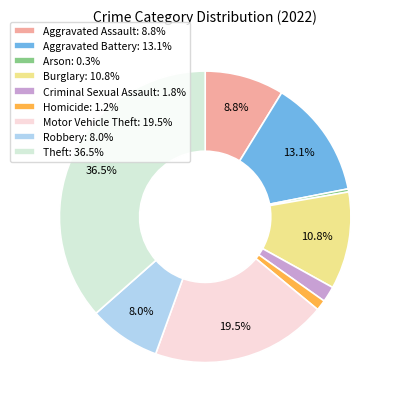

The Robbery slice represents 8% of the pie. True or false?

True